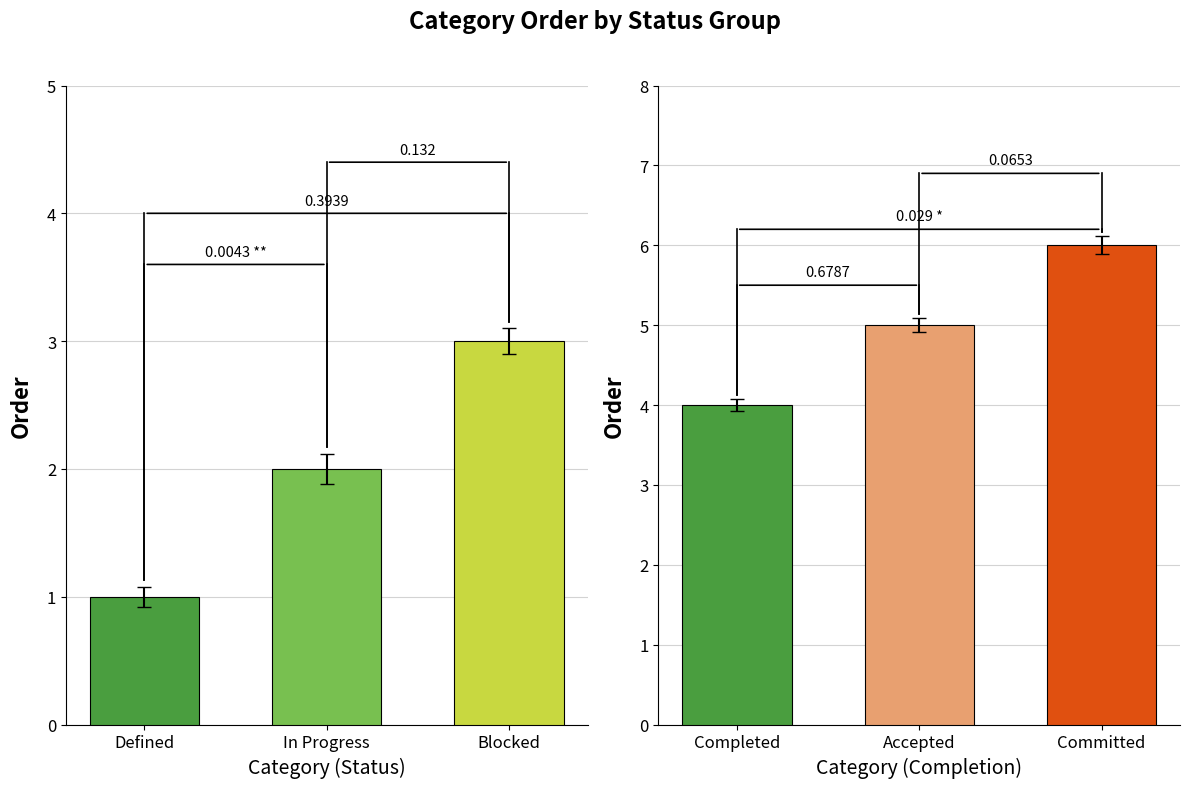

What is the label of the 1st bar from the right?

Committed